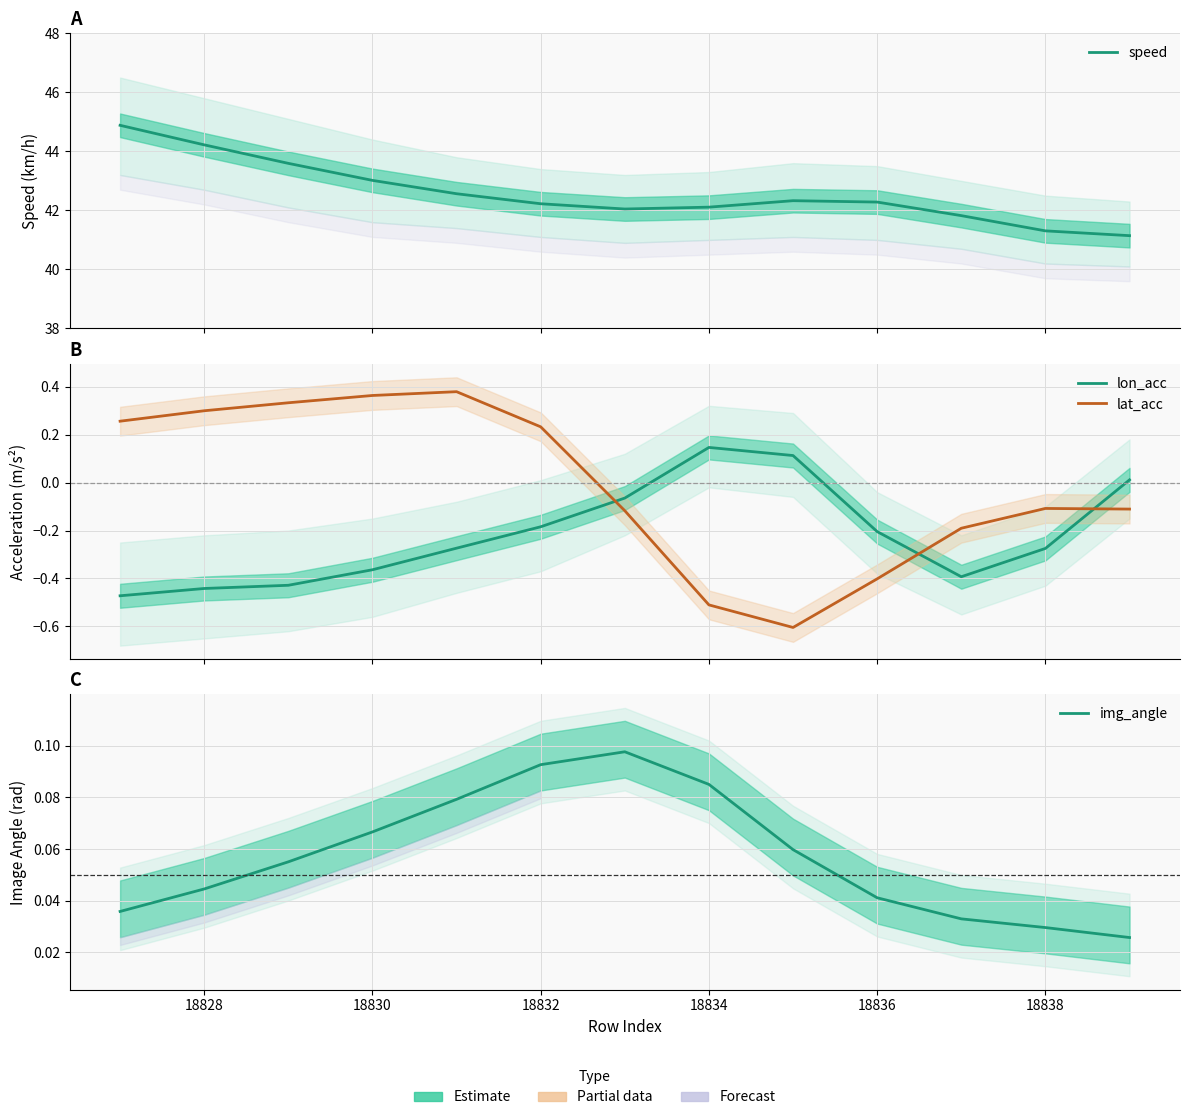

Which series has the largest total across all categories?

speed